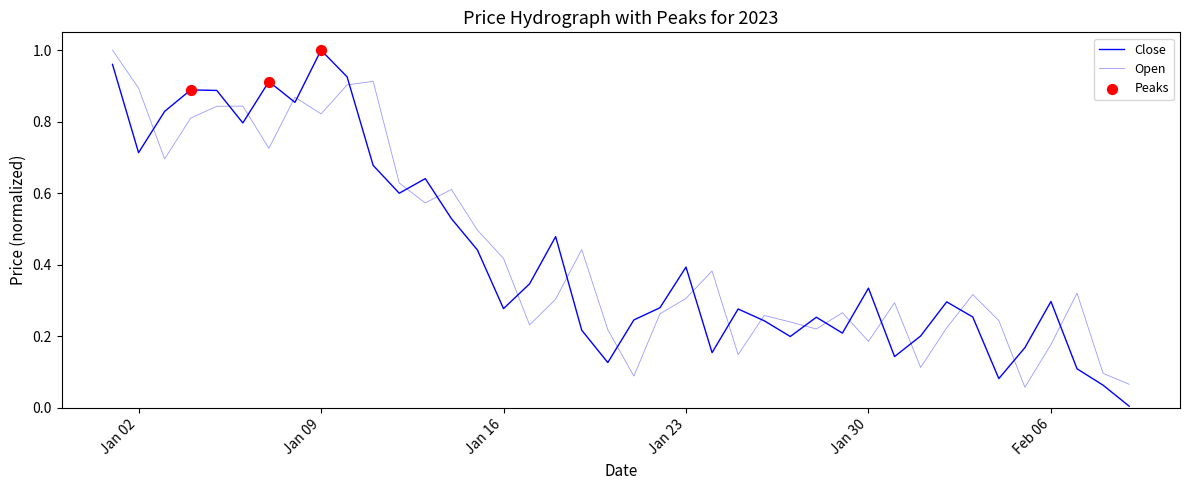

Which series has the largest total across all categories?

Open